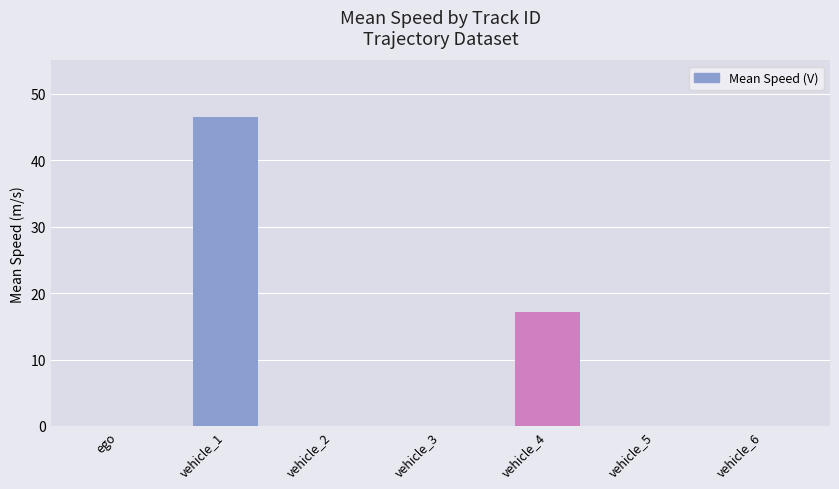

What is the average value?

9.1